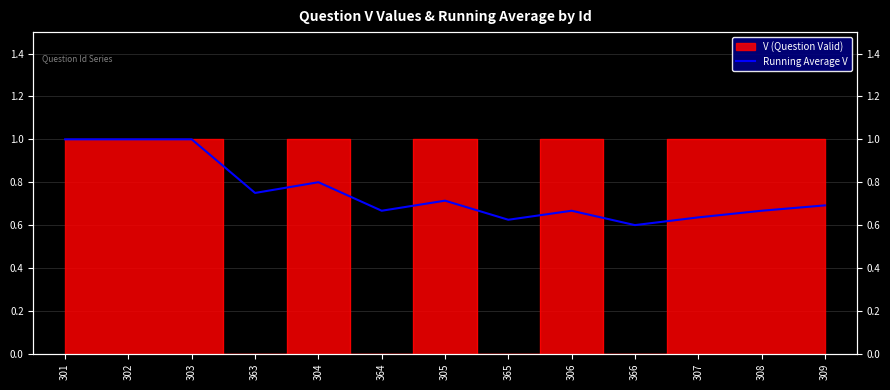

True or false: the data shows 0.7 at 309.

True